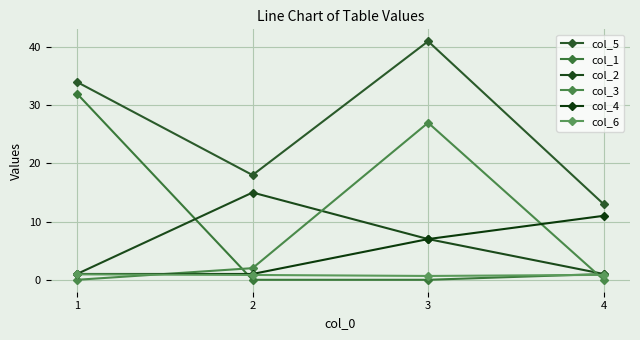

Reading left to right, what are all the values shown in this chart?

col_5: 1=34.0	2=18.0	3=41.0	4=13.0
col_1: 1=32.0	2=0.0	3=0.0	4=1.0
col_2: 1=1.0	2=15.0	3=7.0	4=1.0
col_3: 1=0.0	2=2.0	3=27.0	4=0.0
col_4: 1=1.0	2=1.0	3=7.0	4=11.0
col_6: 1=0.9	2=0.8	3=0.7	4=0.8